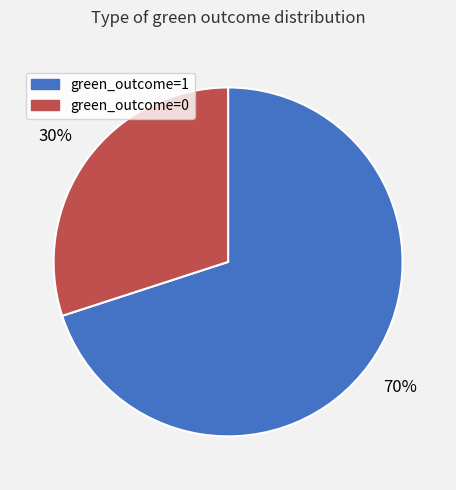

Do green_outcome=1 and green_outcome=0 together represent more than half of the pie?

Yes